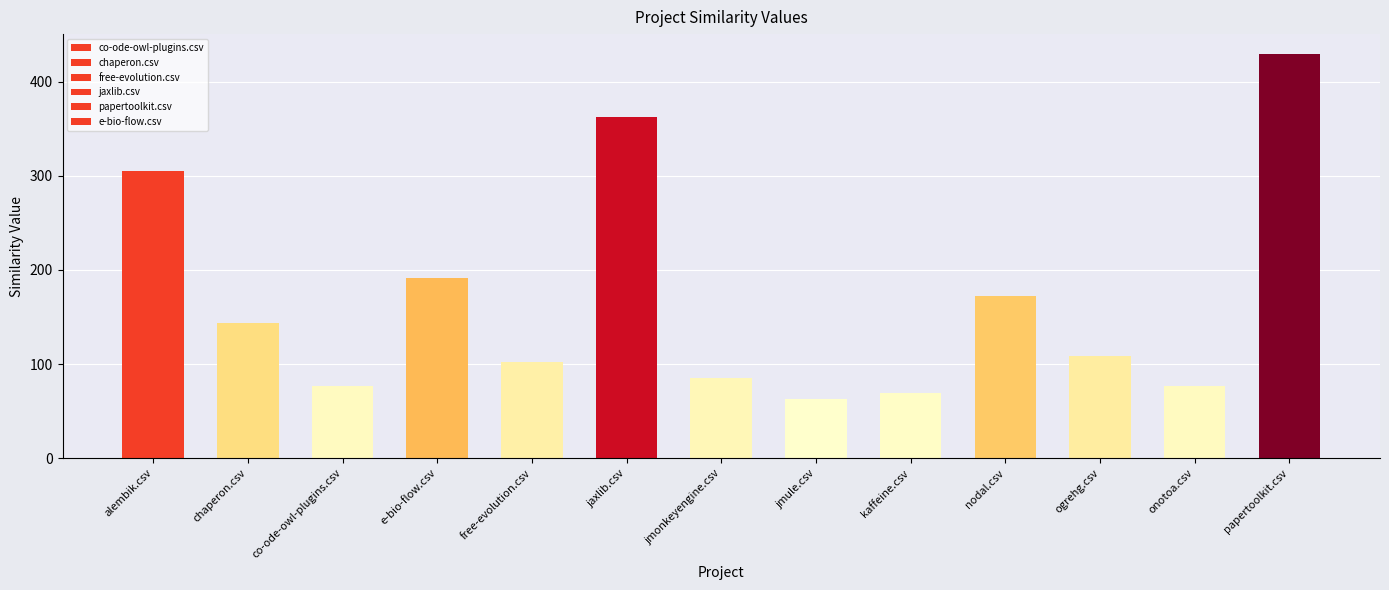

Are the bars grouped side by side (vs. stacked)?

No